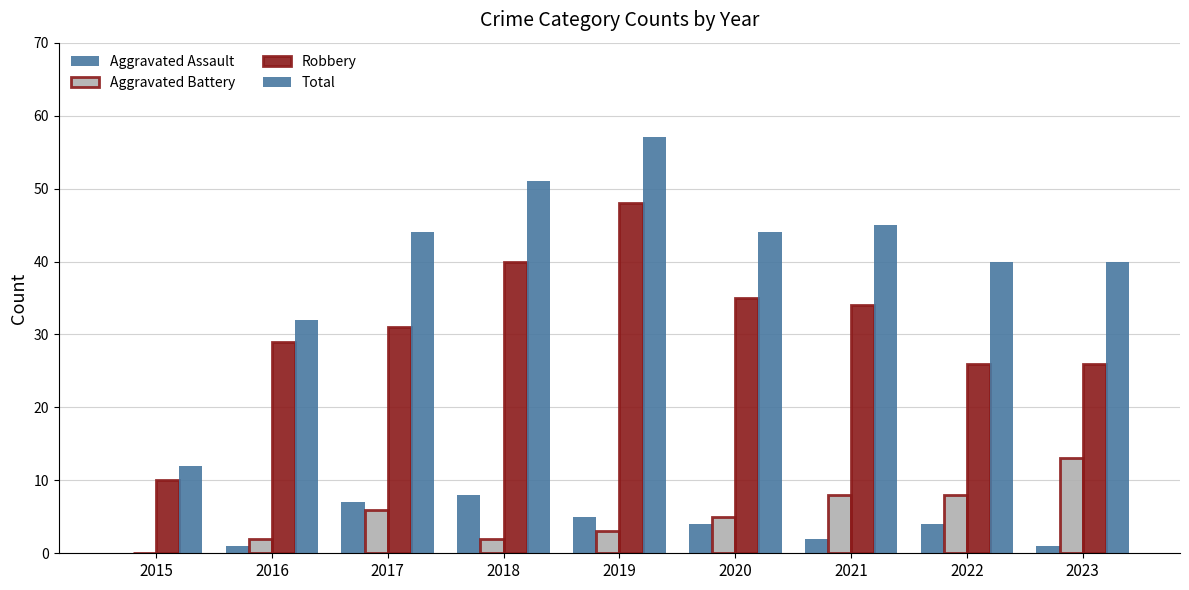

At how many categories does at least one series exceed 9?

9